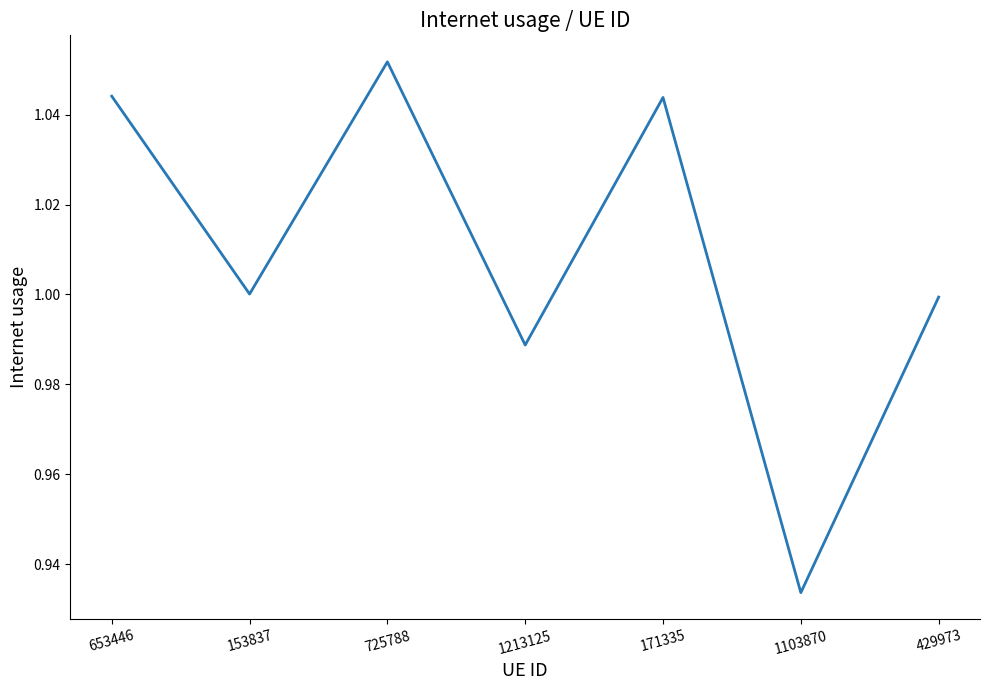

What position from the right is 1213125?

4